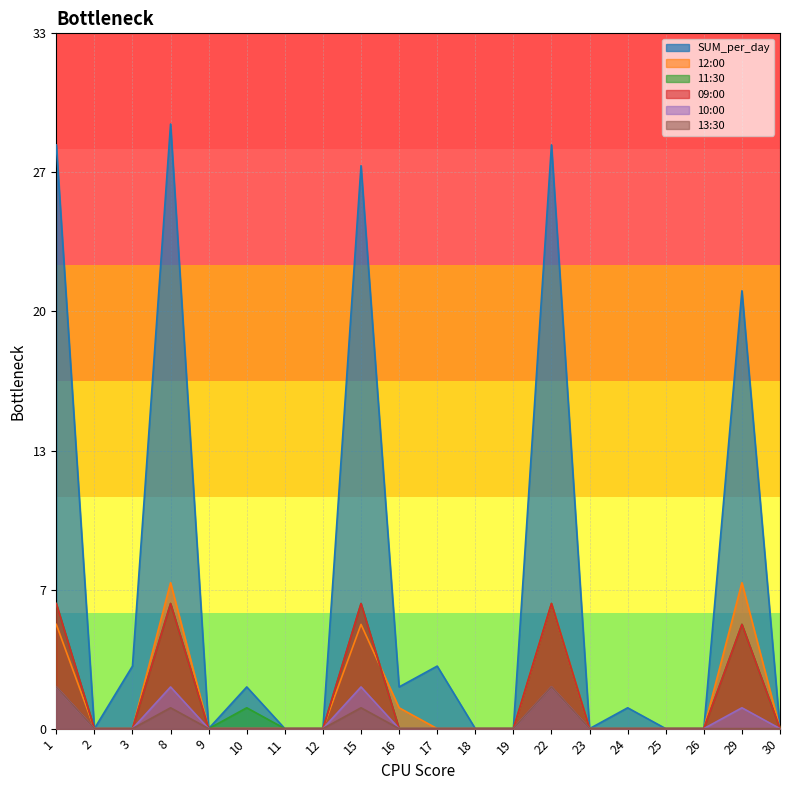

The SUM_per_day series shows 14 at 22. True or false?

False